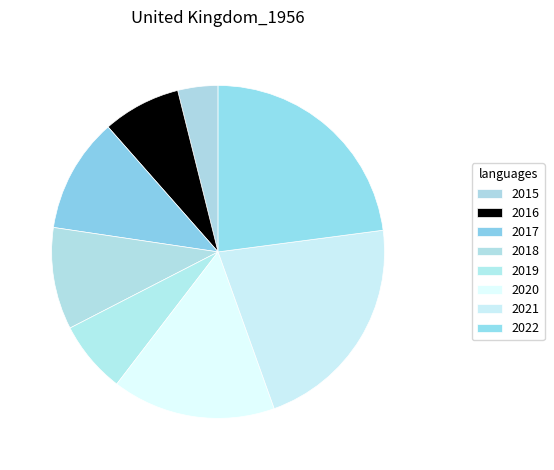

What is the ratio of the value at 2016 to the value at 2020?

0.5